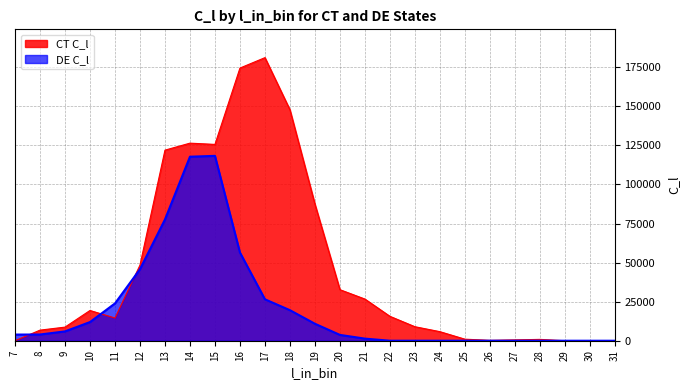

Rank the series by their maximum value, from lowest to highest.

DE C_l, CT C_l